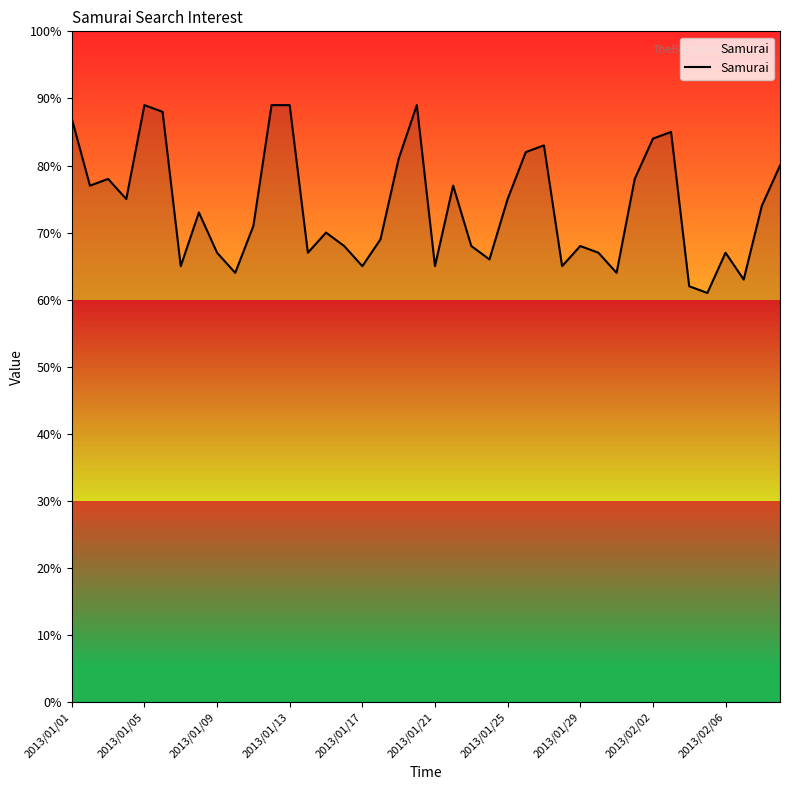

What is the maximum value shown in the chart?

89